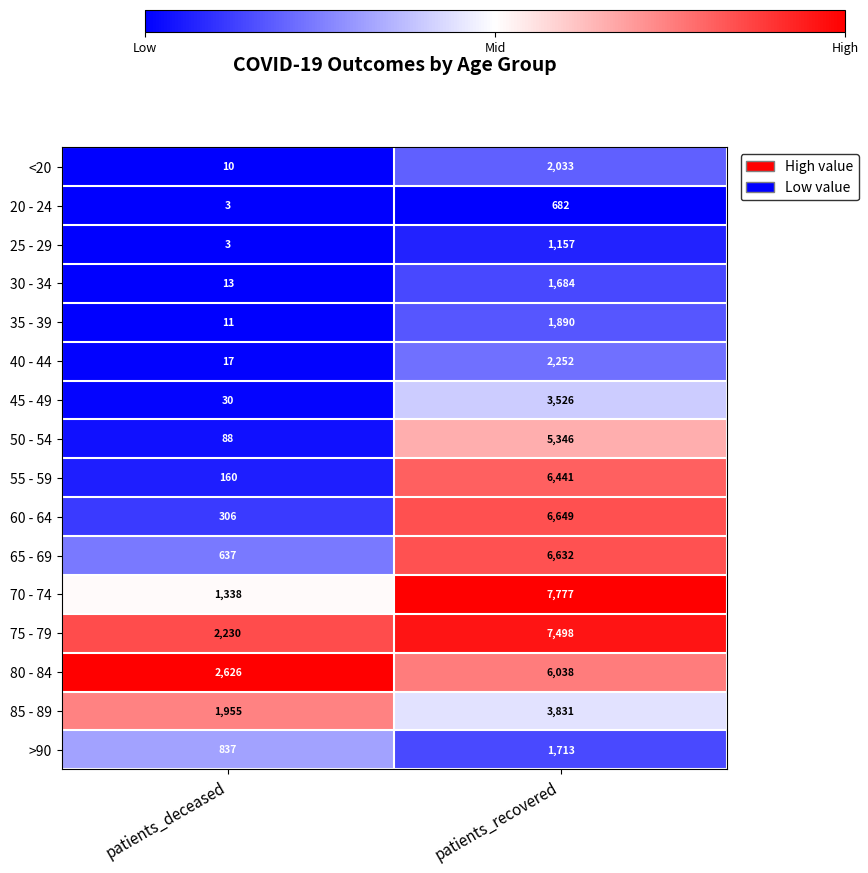

What is the difference between the maximum and minimum values in the 20 - 24 series?

679